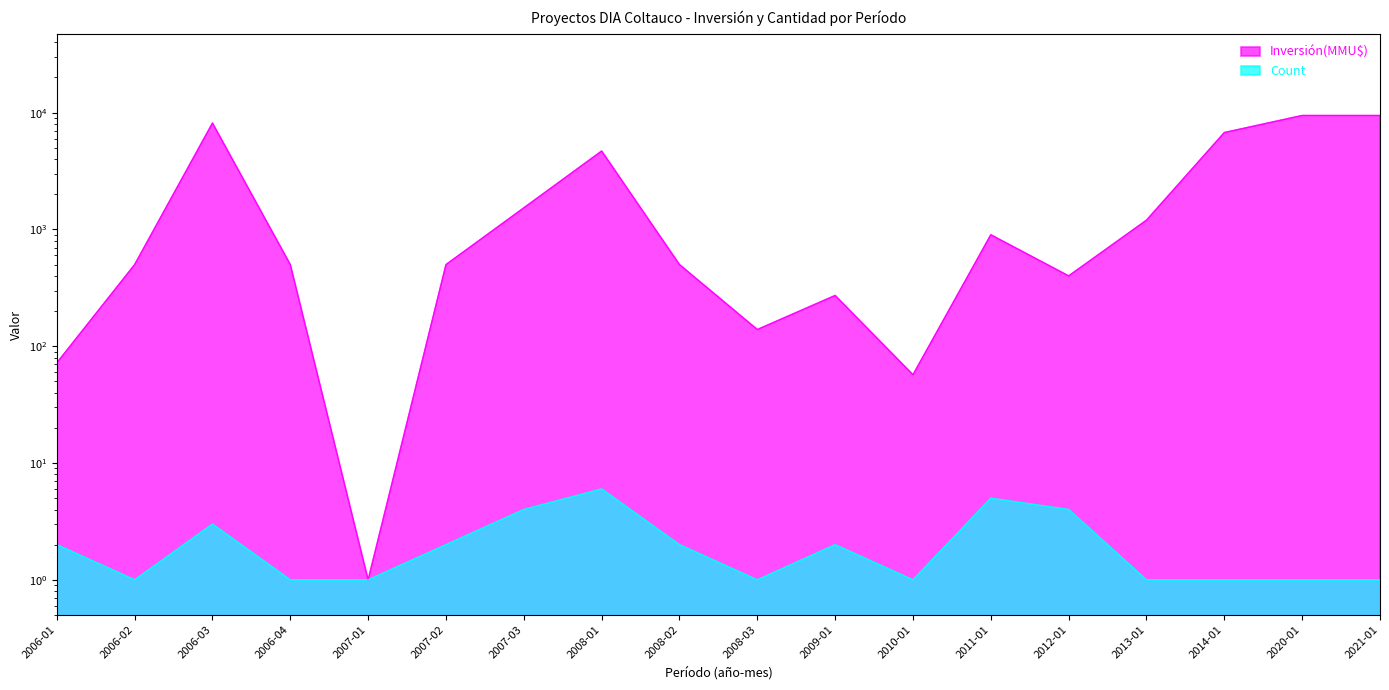

Rank the series by their maximum value, from lowest to highest.

Count, Inversión(MMU$)